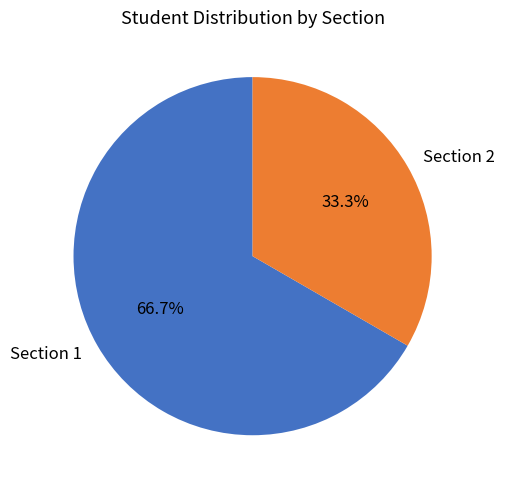

To the nearest percent, what percentage of the pie is Section 1?

67%